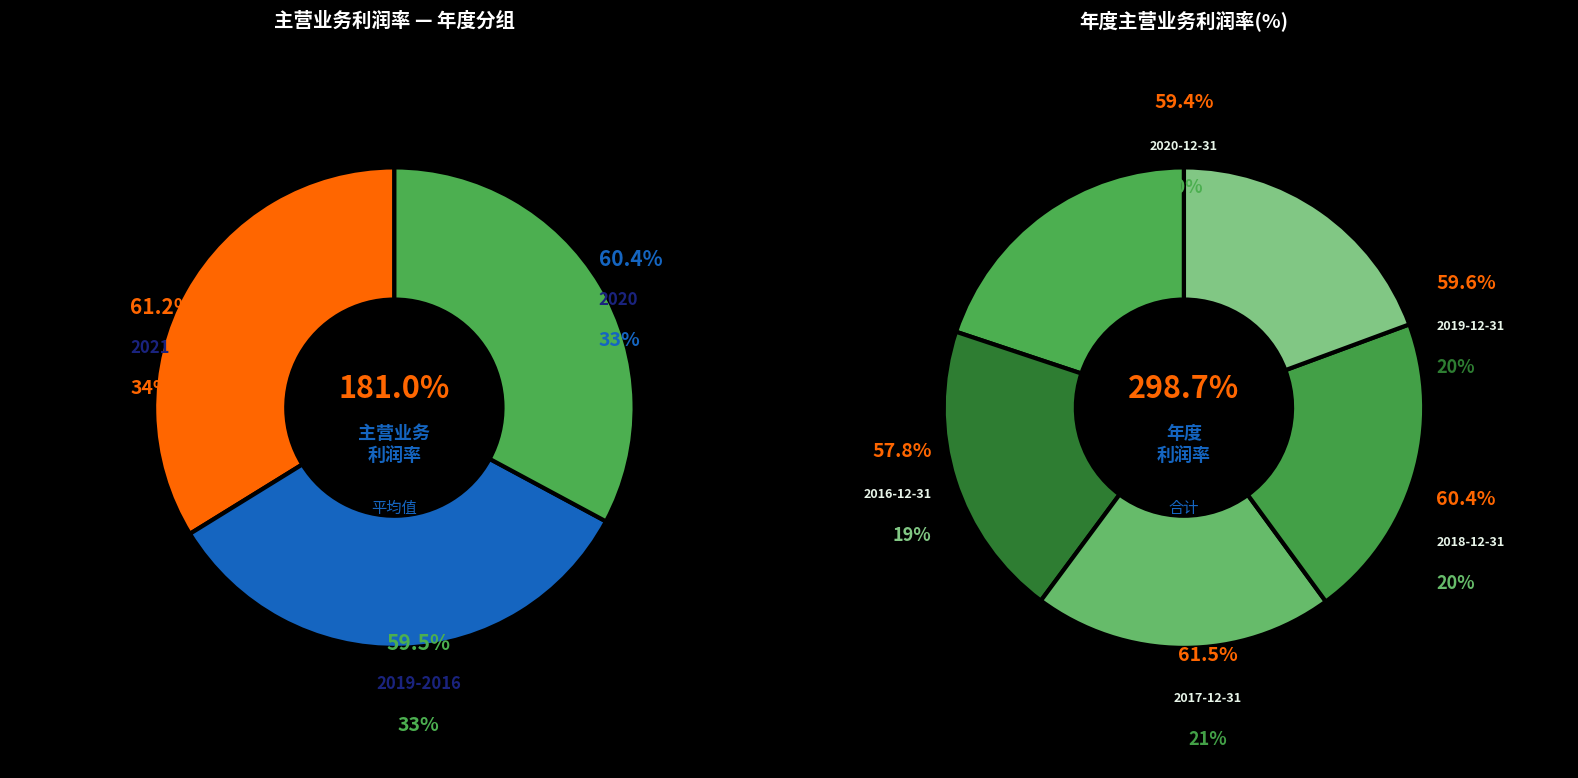

To the nearest percent, what is the difference between the largest and smallest slice percentages?

1%